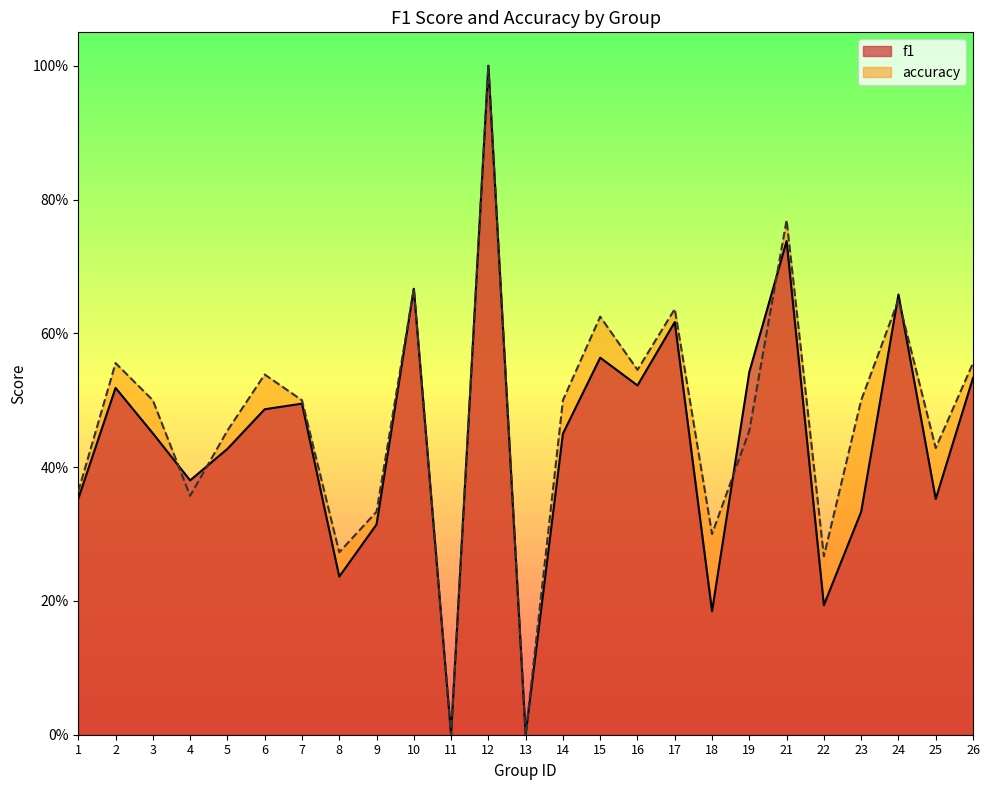

Is it true that f1 equals 0.4 at 15?

False